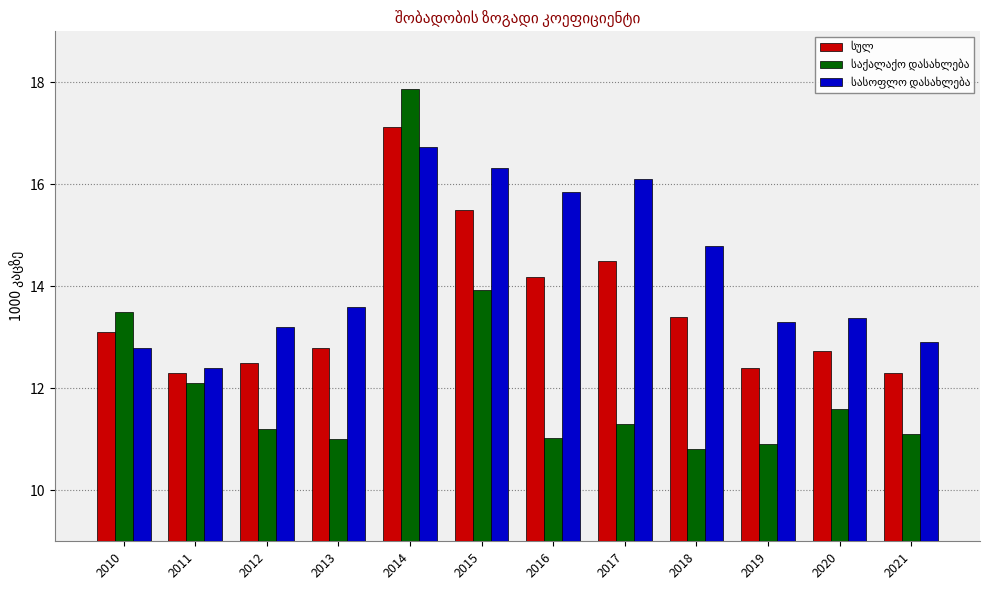

Which category has the highest value across all series?

2014